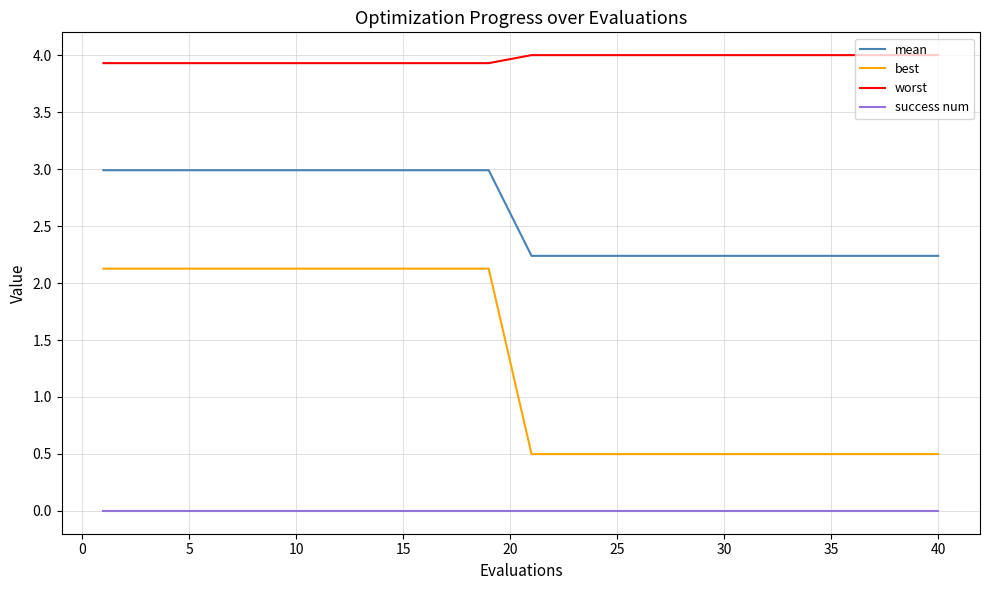

True or false: success num and worst intersect in this chart.

False